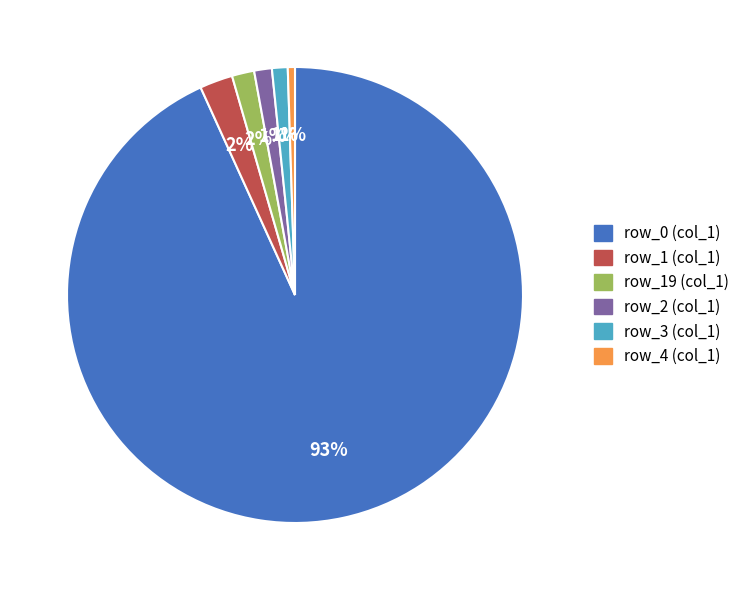

Approximately how many times larger is the value at row_3 (col_1) compared to row_1 (col_1)?

0.5